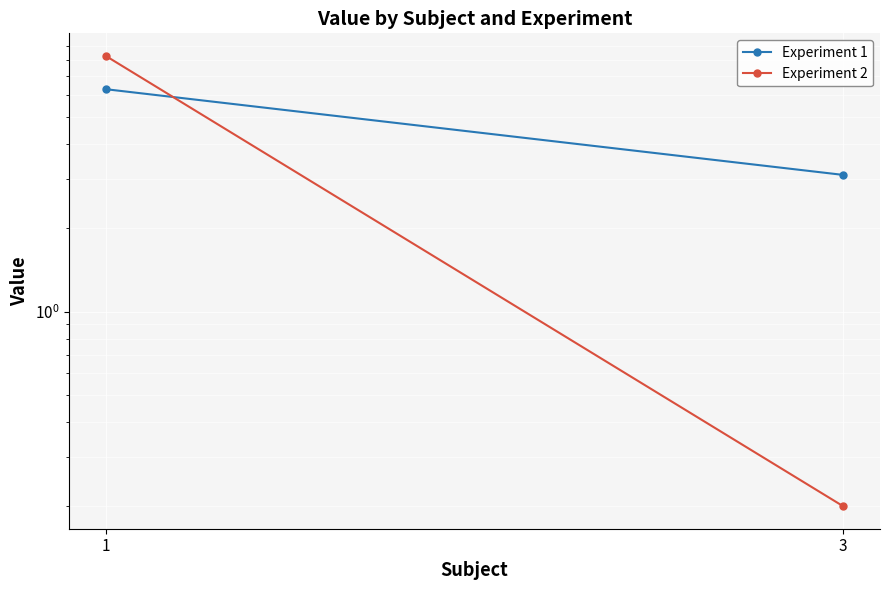

What is the value of the Experiment 1 point at the 1st from the left?

6.3